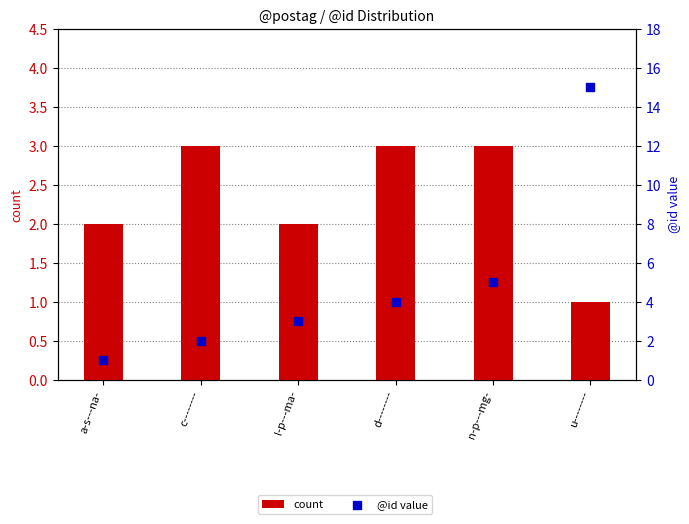

Which series has the largest Y range (max minus min)?

@id value